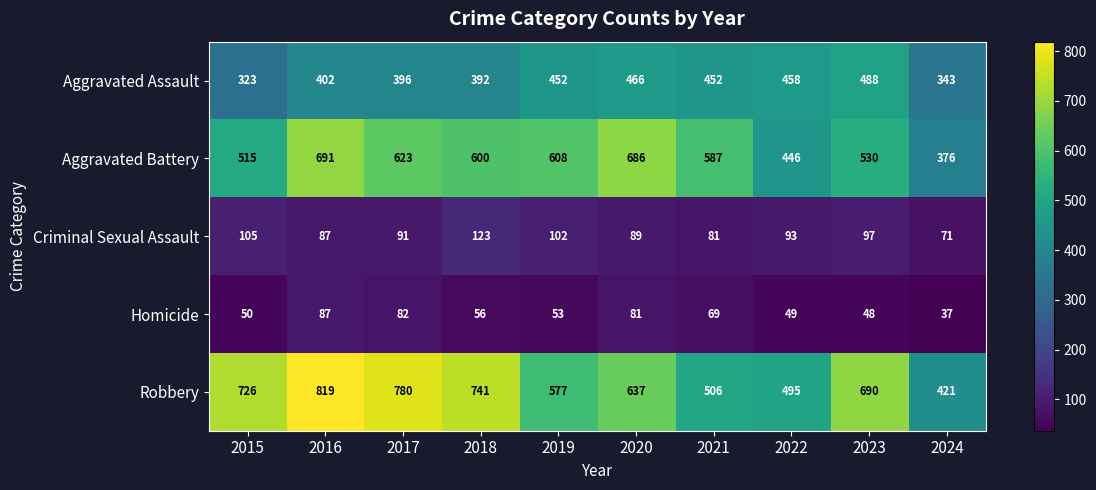

Is it true that Robbery equals 145 at 2022?

False